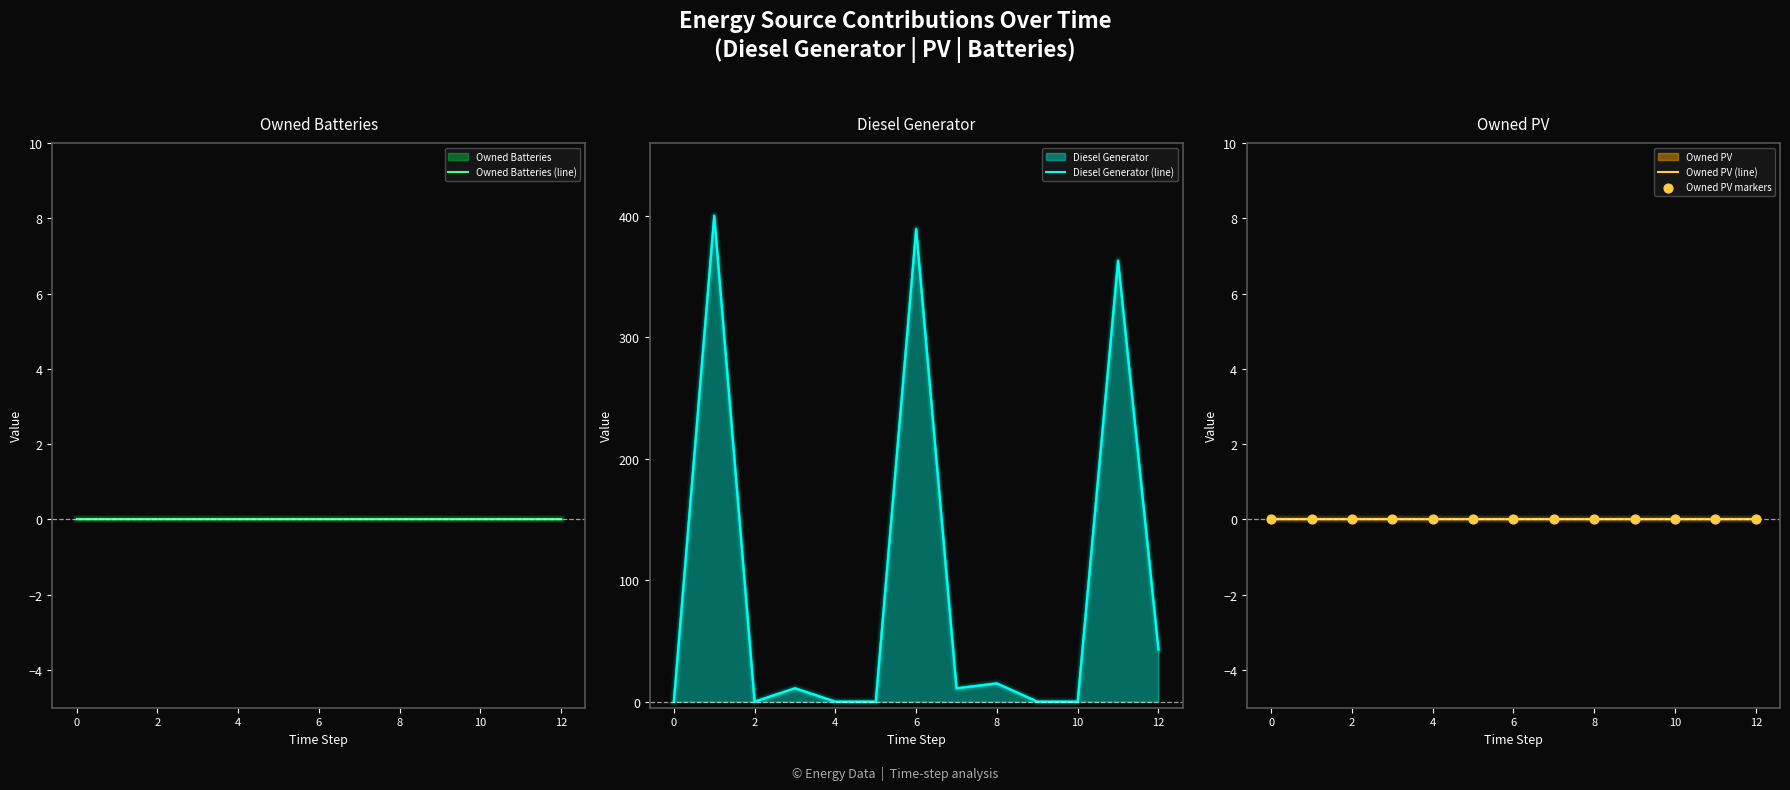

Which series reaches the maximum Y coordinate?

Diesel Generator (line)